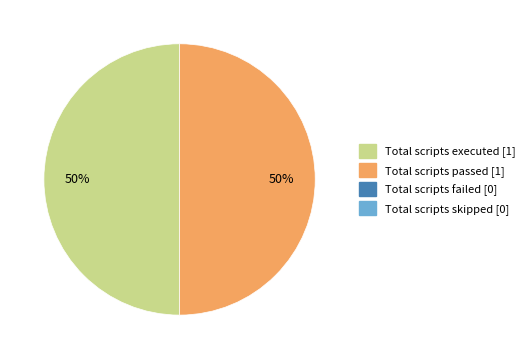

How many segments does this pie chart have?

2